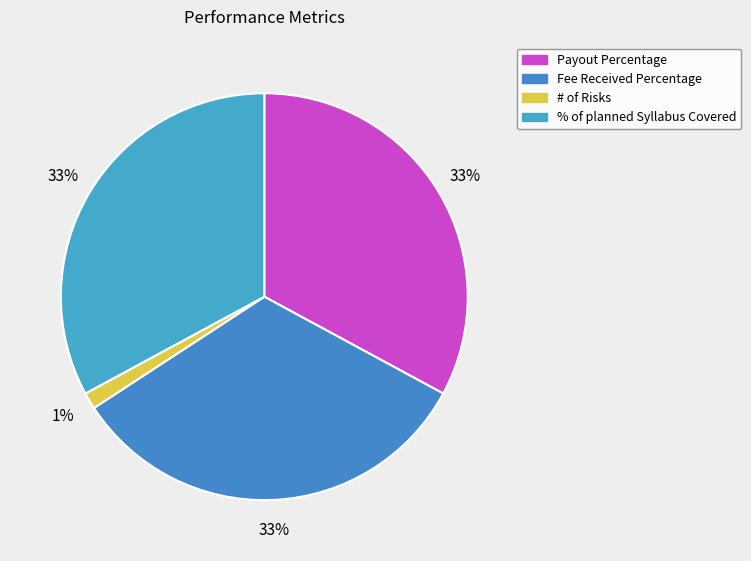

The % of planned Syllabus Covered slice represents 33% of the pie. True or false?

True